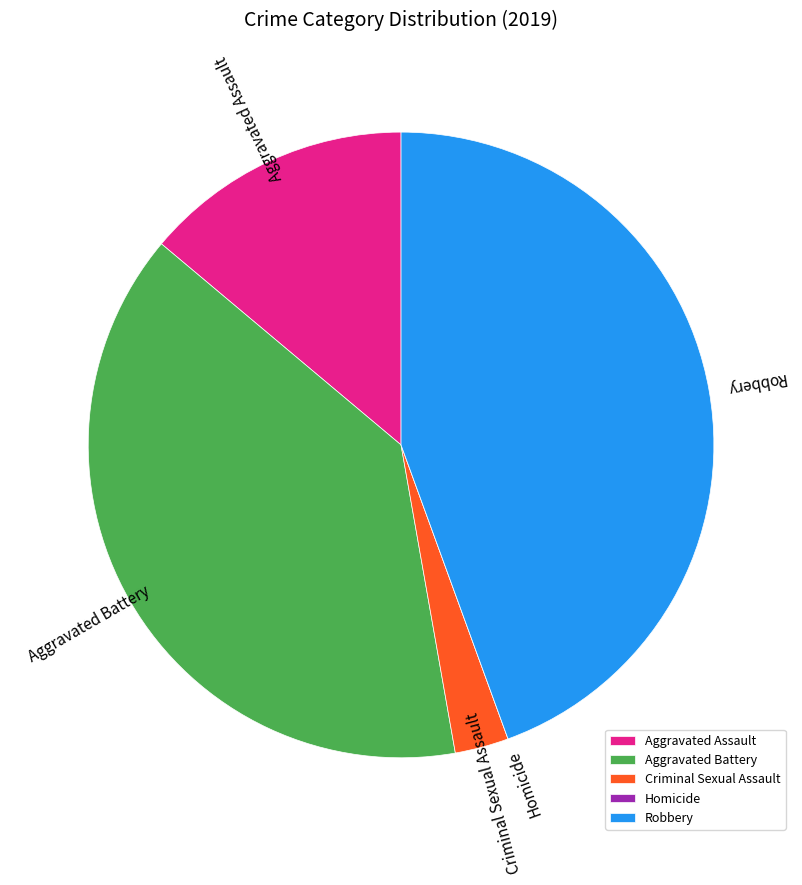

Which has a higher value, Robbery or Criminal Sexual Assault?

Robbery